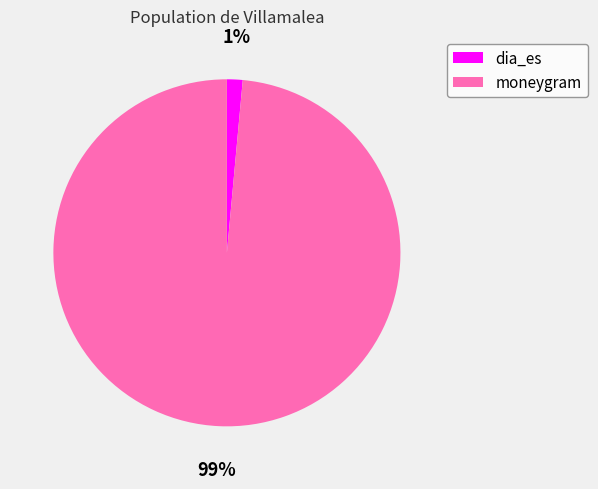

Count the number of slices in the pie.

2